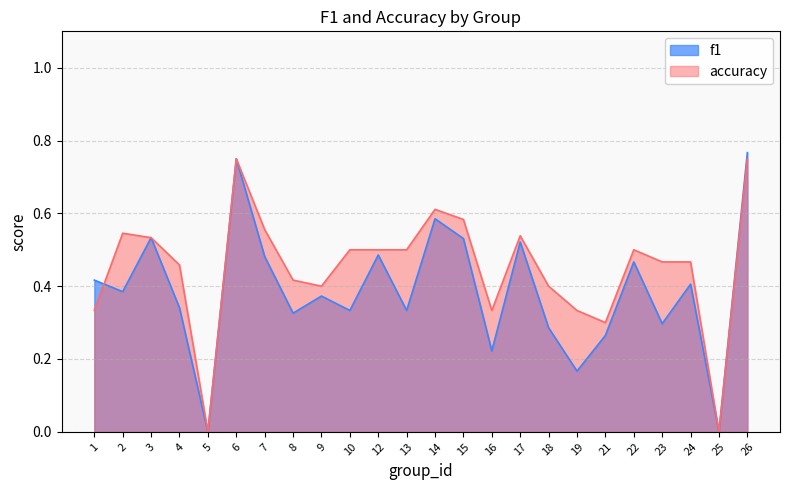

What is the difference between the maximum and minimum values in the accuracy series?

0.8